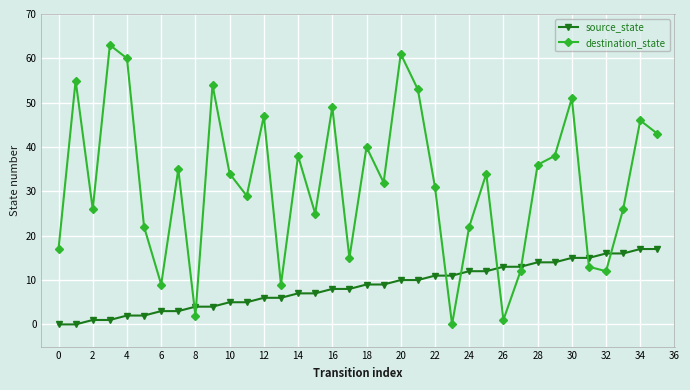

What is the difference between the maximum and minimum values in the source_state series?

17